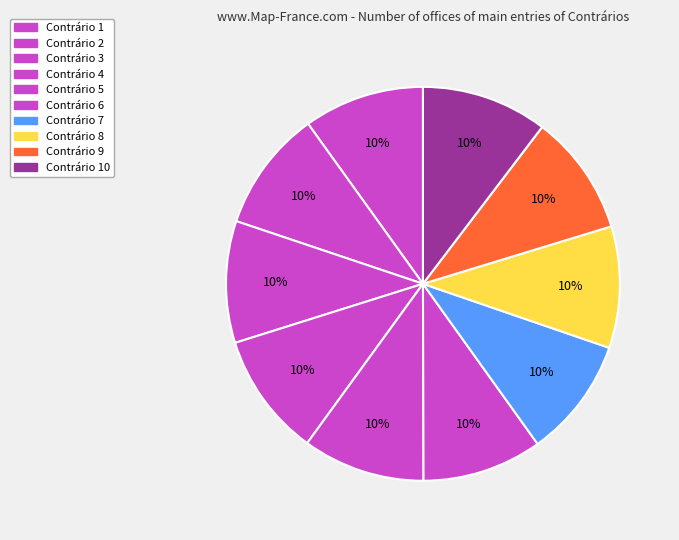

What percentage do Contrário 3 and Contrário 1 together represent?

19.9%